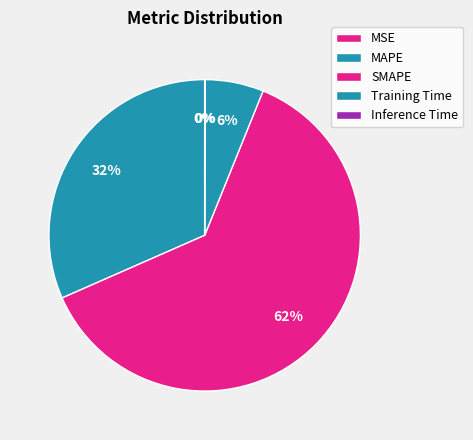

Is there a majority slice in this chart?

Yes